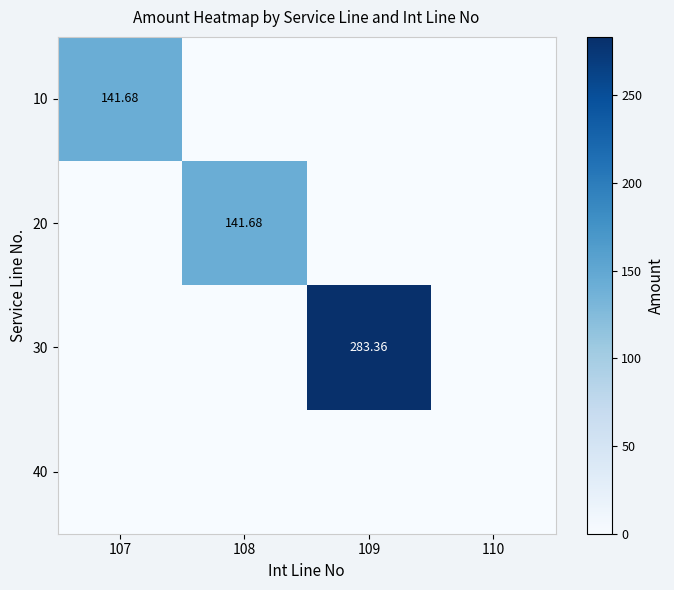

What is the spread (max minus min) of values at 109?

283.4